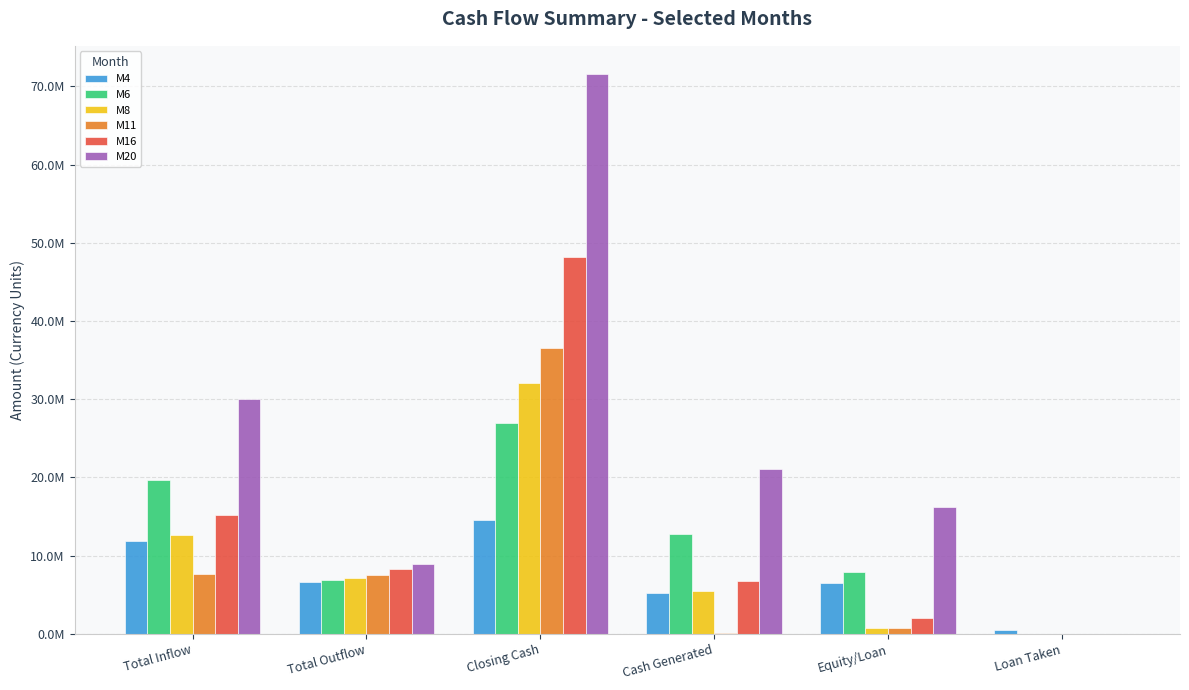

List the labels in order of M20 value, smallest first.

Loan Taken, Total Outflow, Equity/Loan, Cash Generated, Total Inflow, Closing Cash